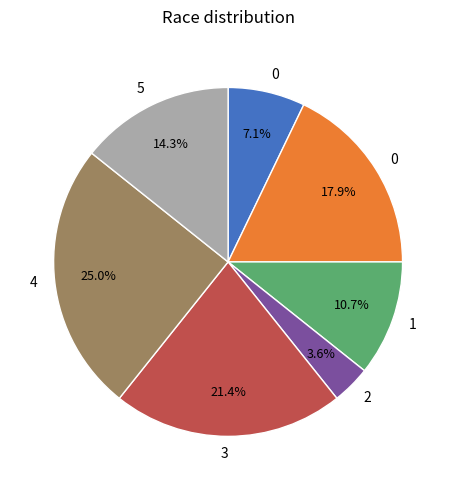

Is there a majority slice in this chart?

No